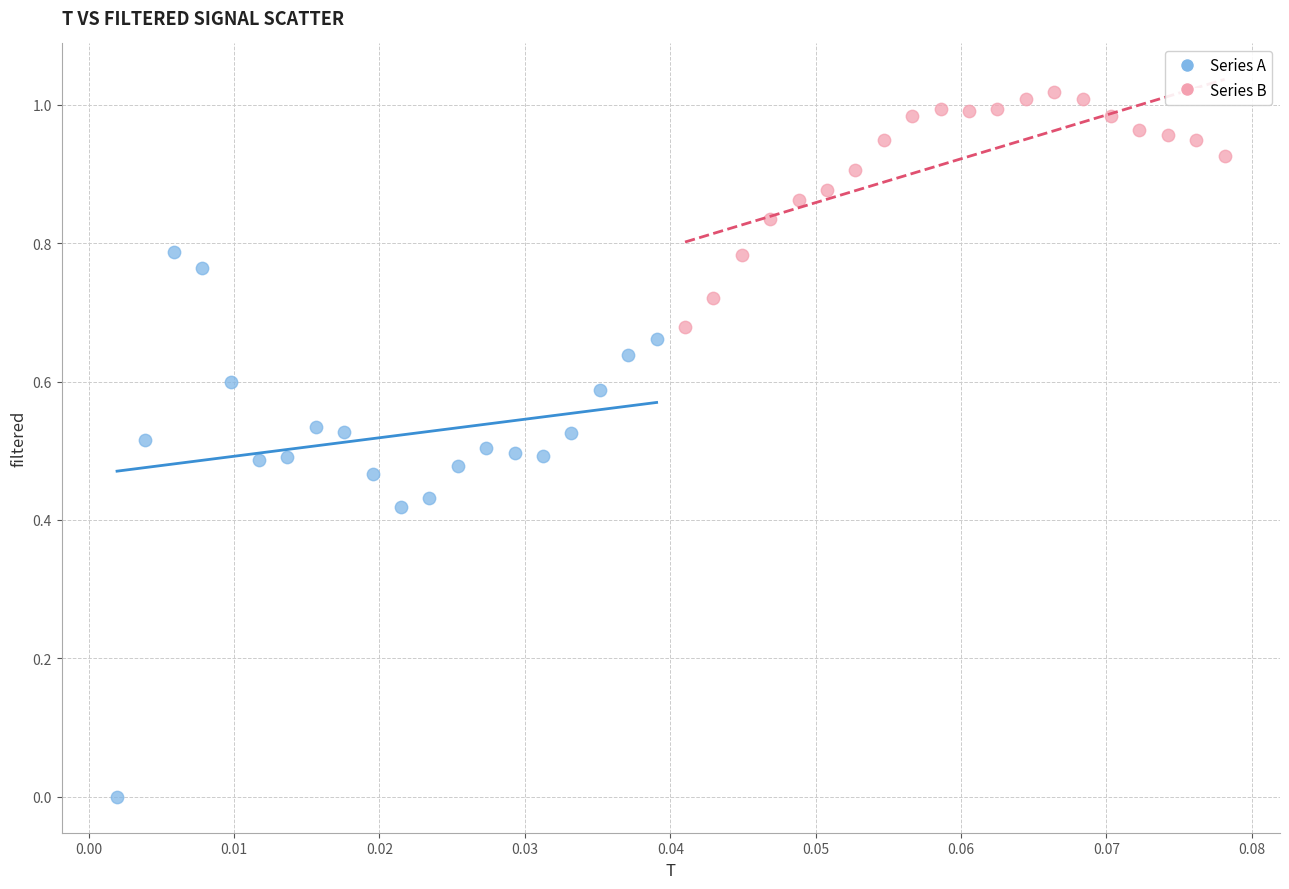

What are all the series names shown in the legend?

Series A, Series B